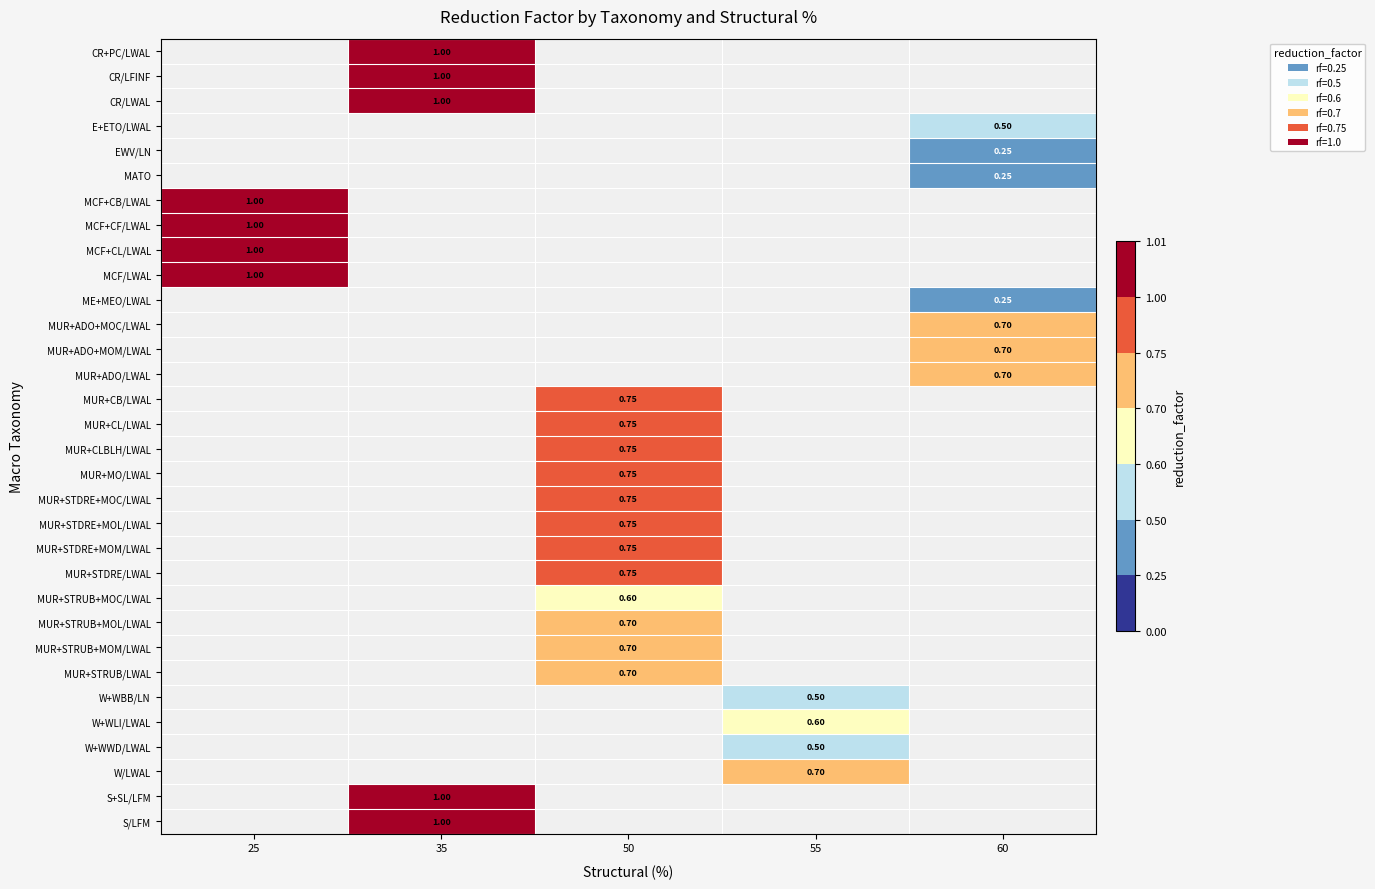

Rank the categories by MUR+STRUB+MOM/LWAL value from lowest to highest.

25, 35, 50, 55, 60